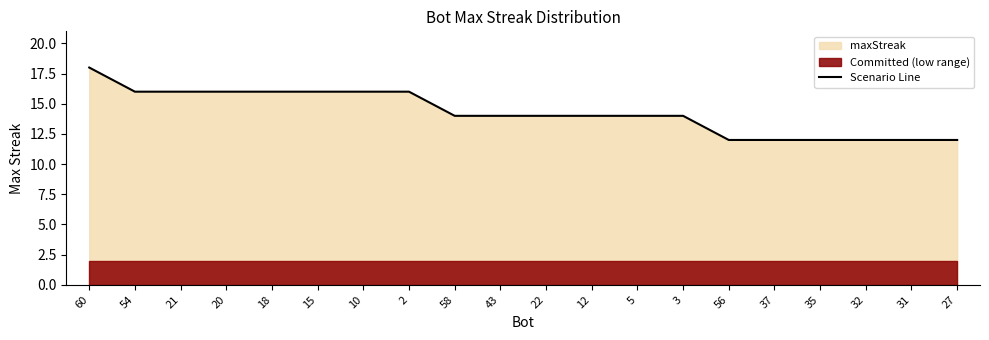

What is the ratio of the value at 31 to the value at 3?

0.9